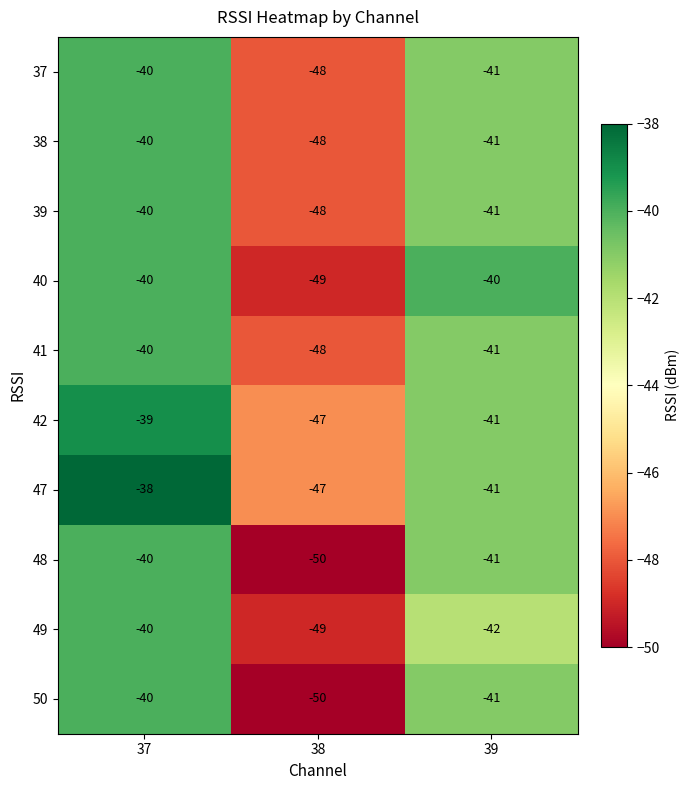

What is the difference between the 39 values at 38 and 39?

7